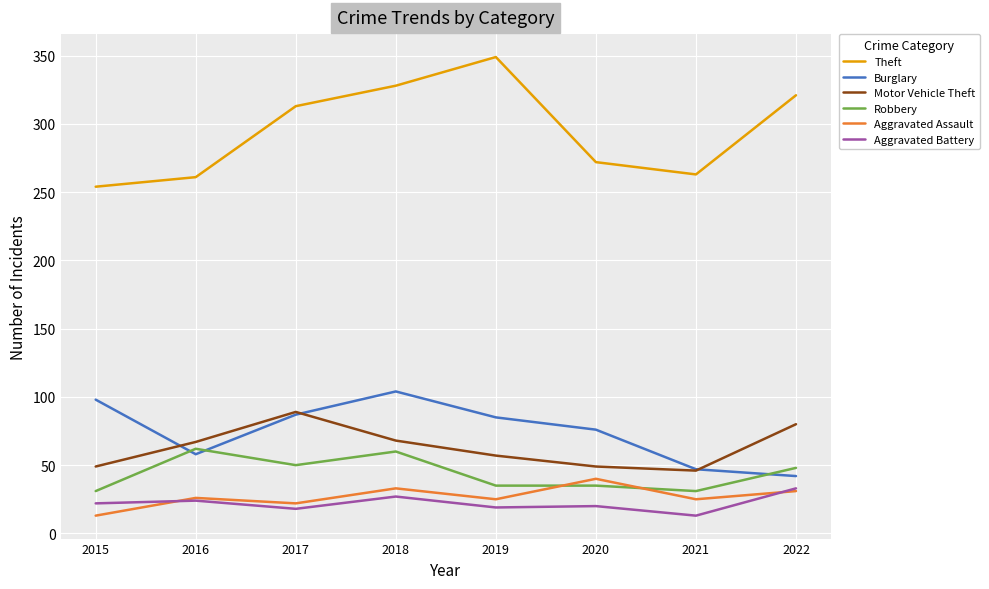

Which series changed the most between 2015 and 2019?

Theft